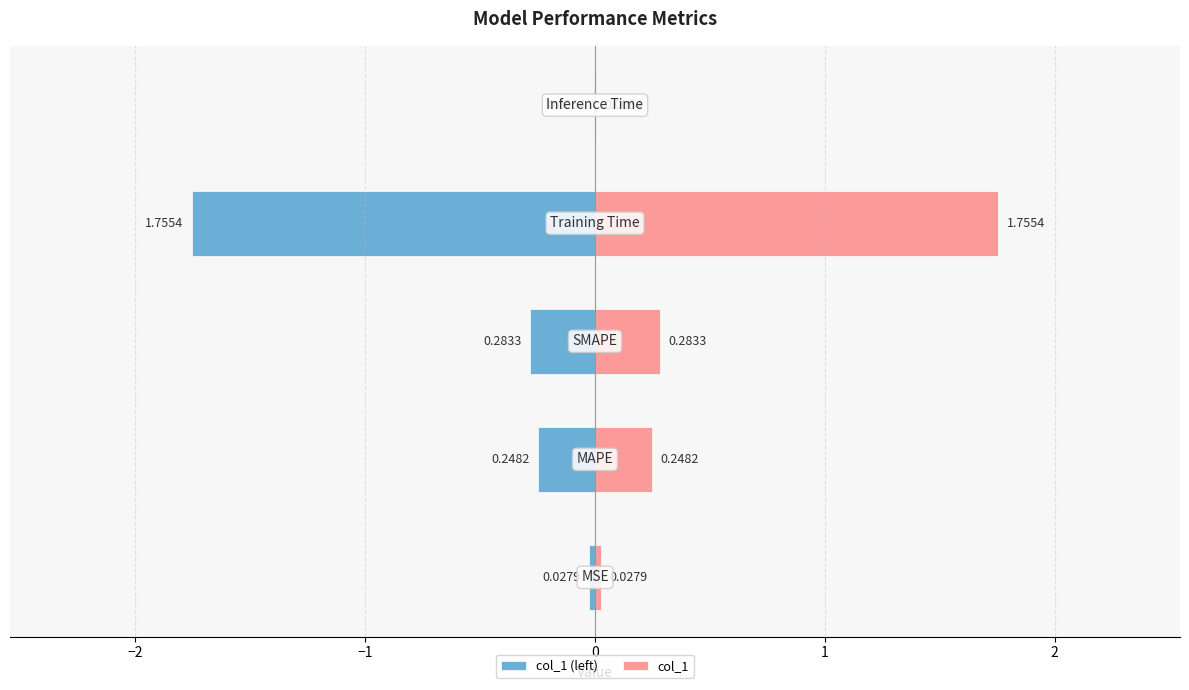

What is the smallest value displayed?

-1.8